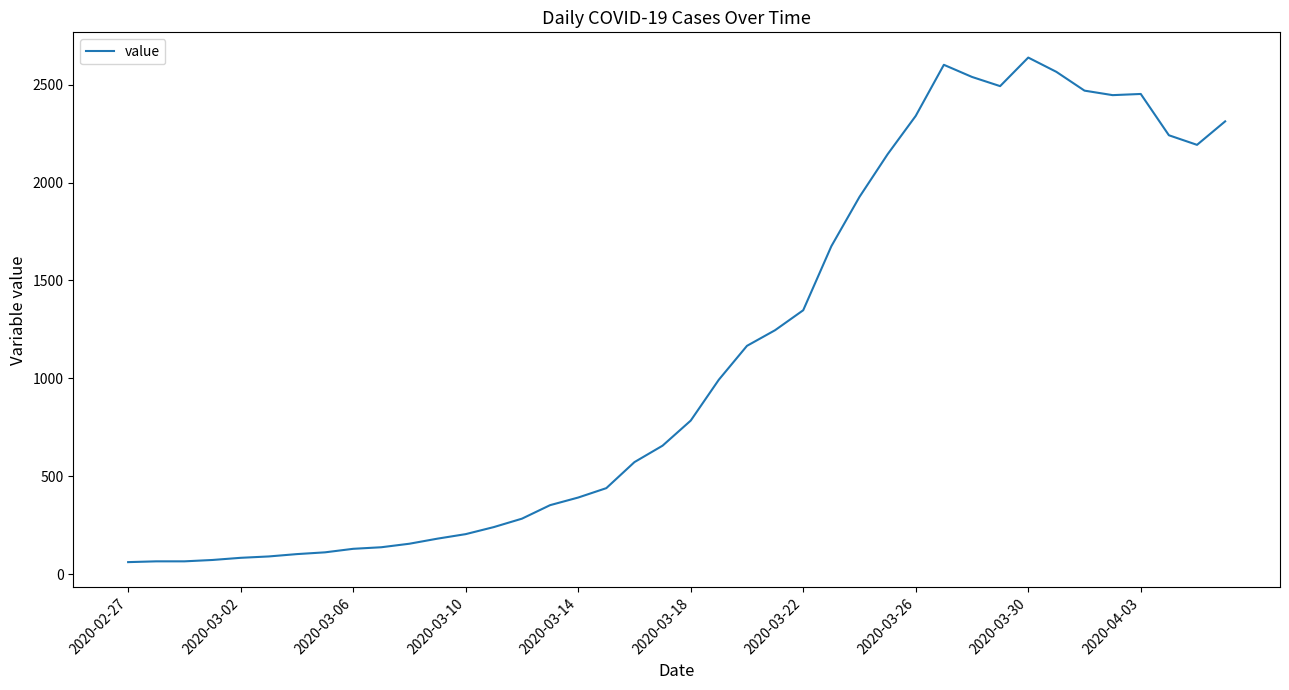

What is the difference between the maximum and minimum values?

2578